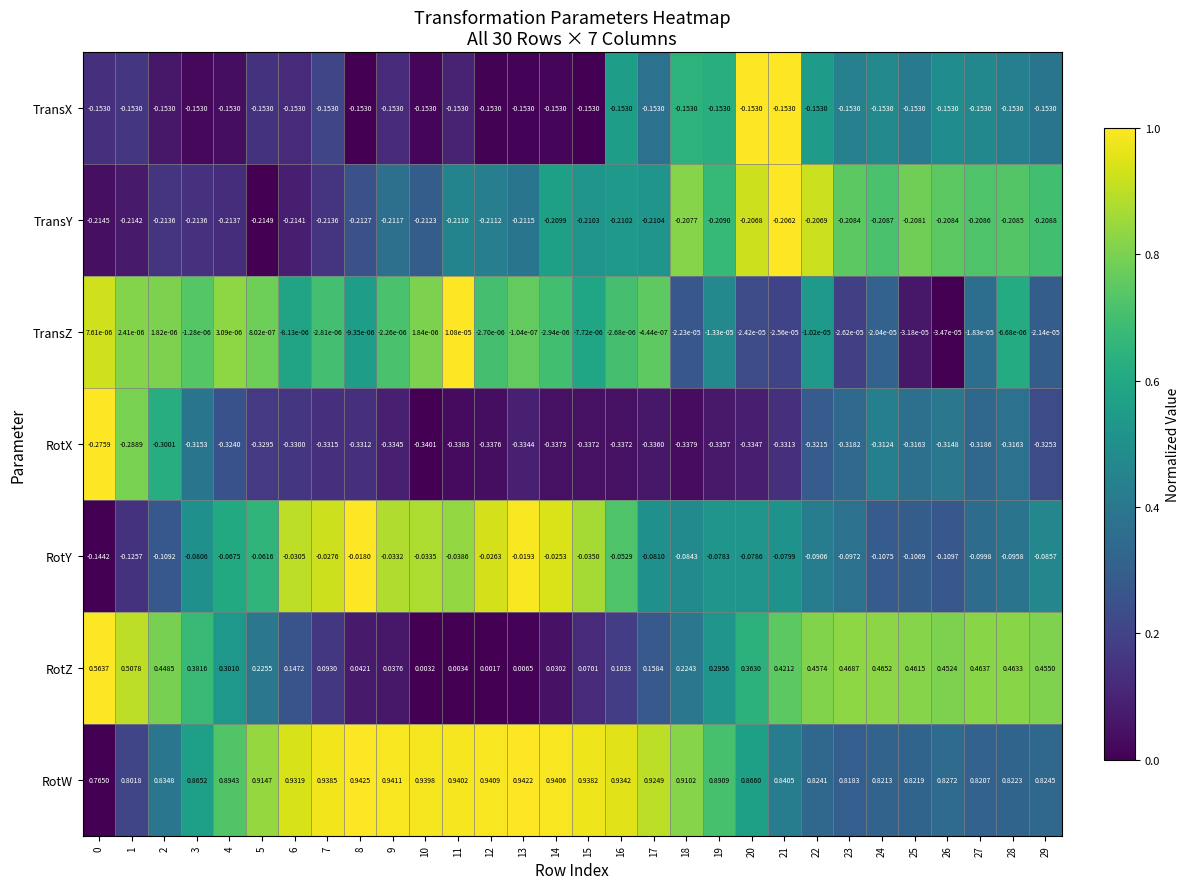

Is the value of TransX at 11 greater than the value of TransZ at 16?

No